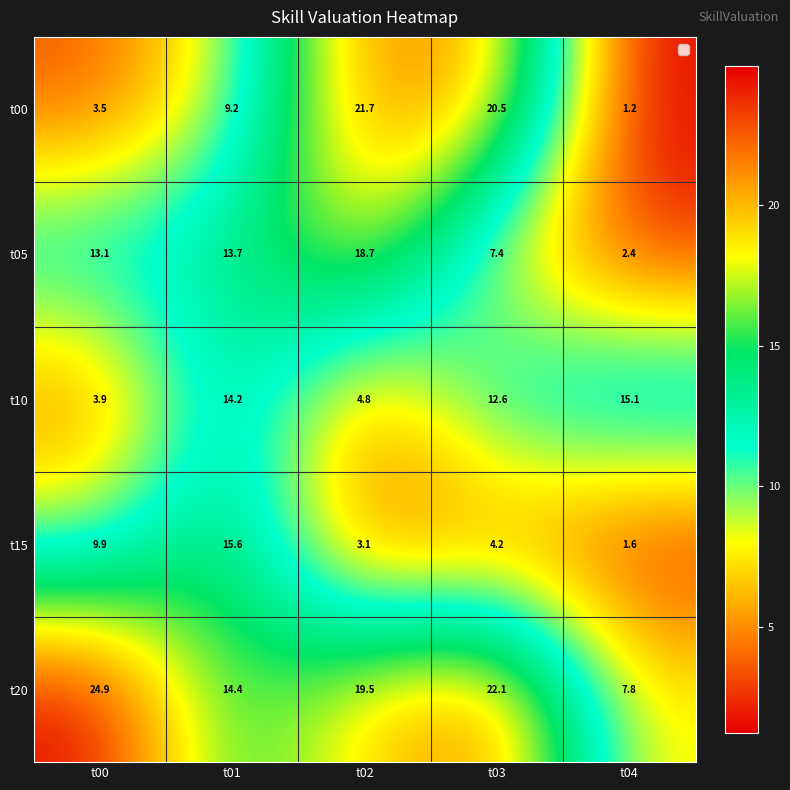

Reading right to left, list all the values displayed in this chart.

t00: 1.2	20.5	21.7	9.2	3.5
t05: 2.4	7.4	18.7	13.7	13.1
t10: 15.1	12.6	4.8	14.2	3.9
t15: 1.6	4.2	3.1	15.6	9.9
t20: 7.8	22.1	19.5	14.4	24.9